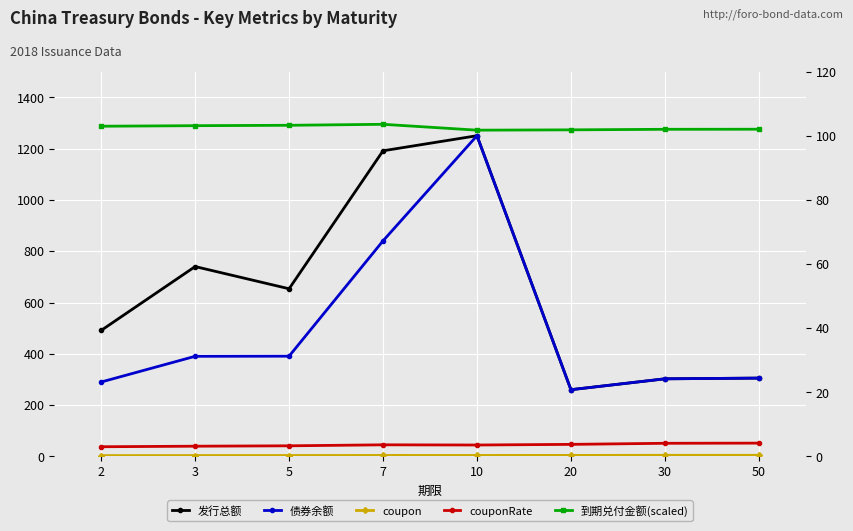

True or false: coupon and couponRate intersect in this chart.

False